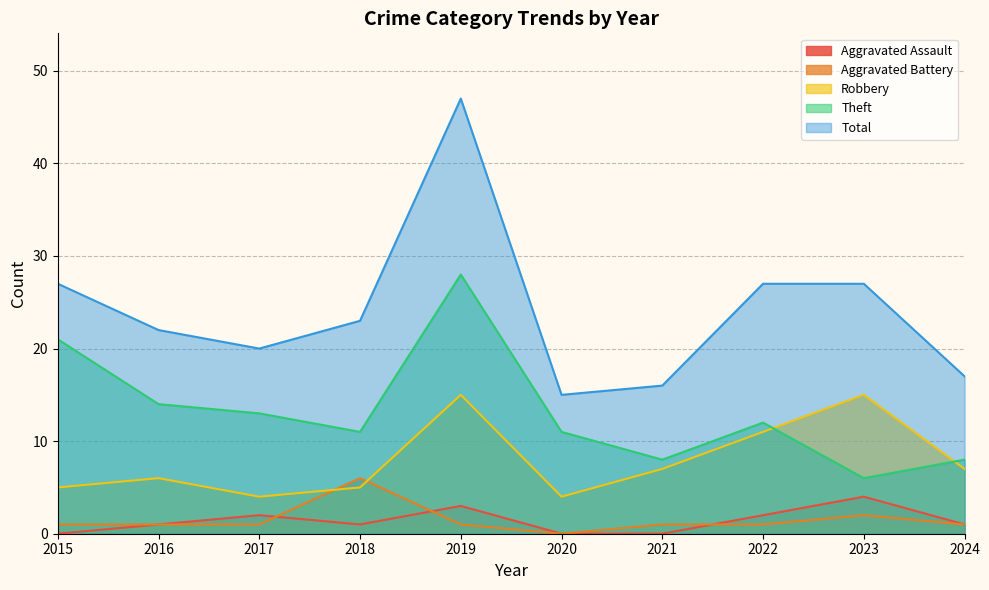

What is the spread (max minus min) of values at 2023?

25